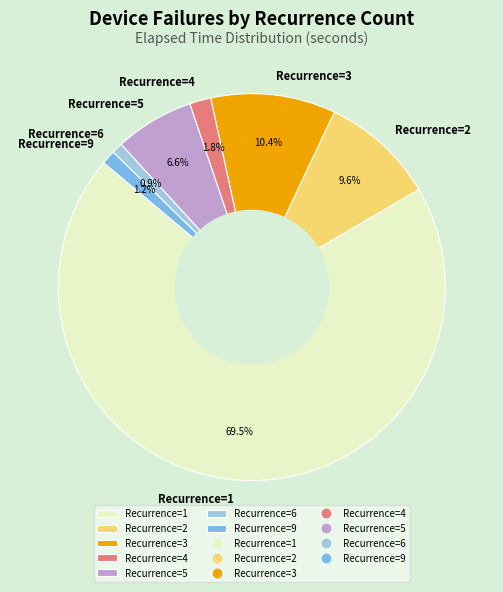

Does any single category account for the majority?

Yes